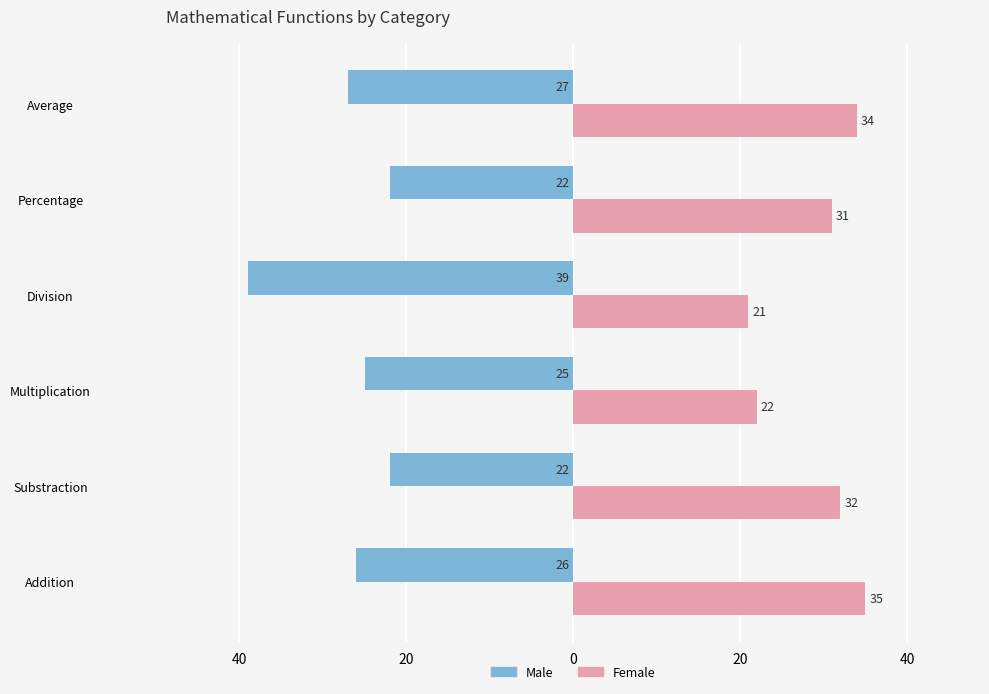

What are all the series names shown in the legend?

Male, Female